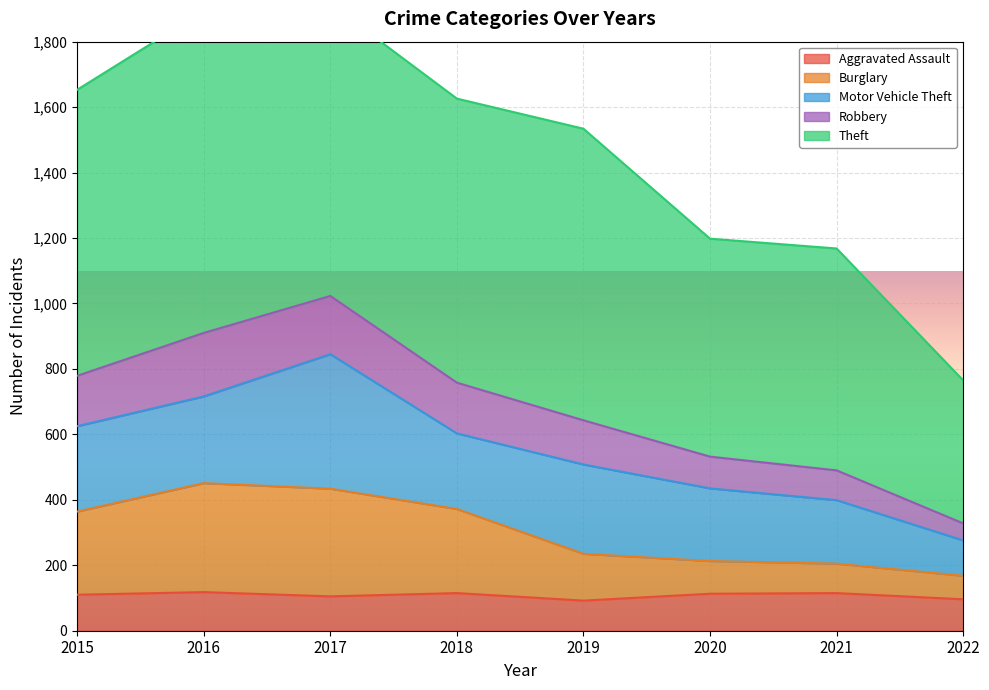

True or false: Aggravated Assault has a value of 105 at 2017.

True